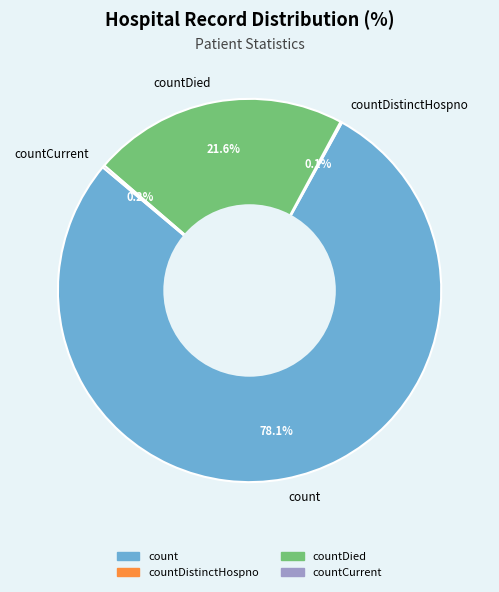

Which category has the biggest portion of the pie?

count